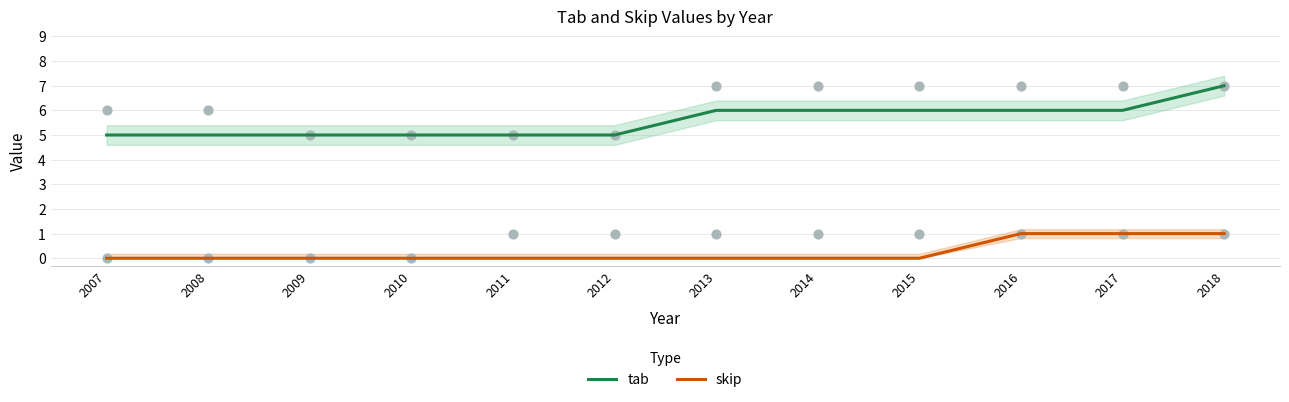

At which category is the sum across all series the highest?

2018